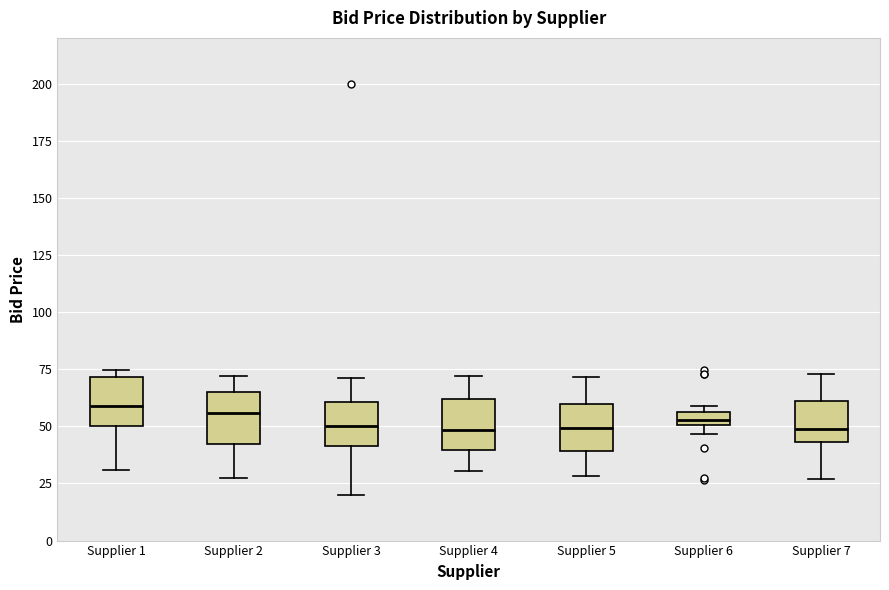

Where does the lower whisker of the box for Supplier 5 end on the y-axis? The values are not printed on the chart, so give them approximately, as read against the axis.

30